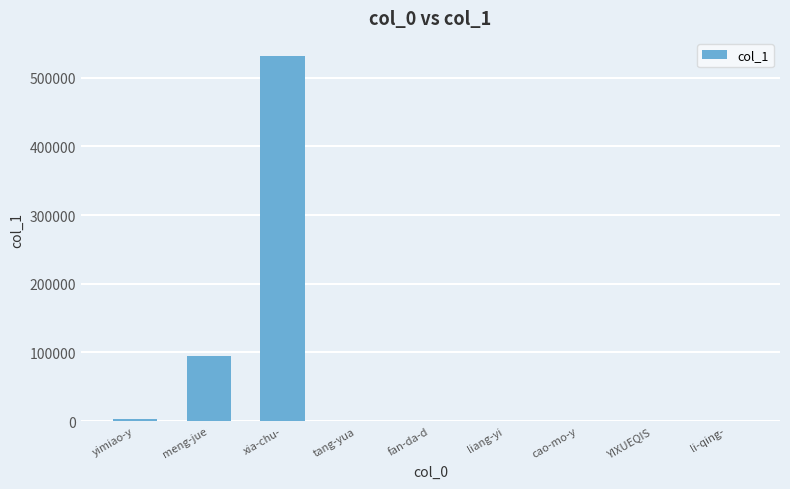

What is the sum of all values?

630458